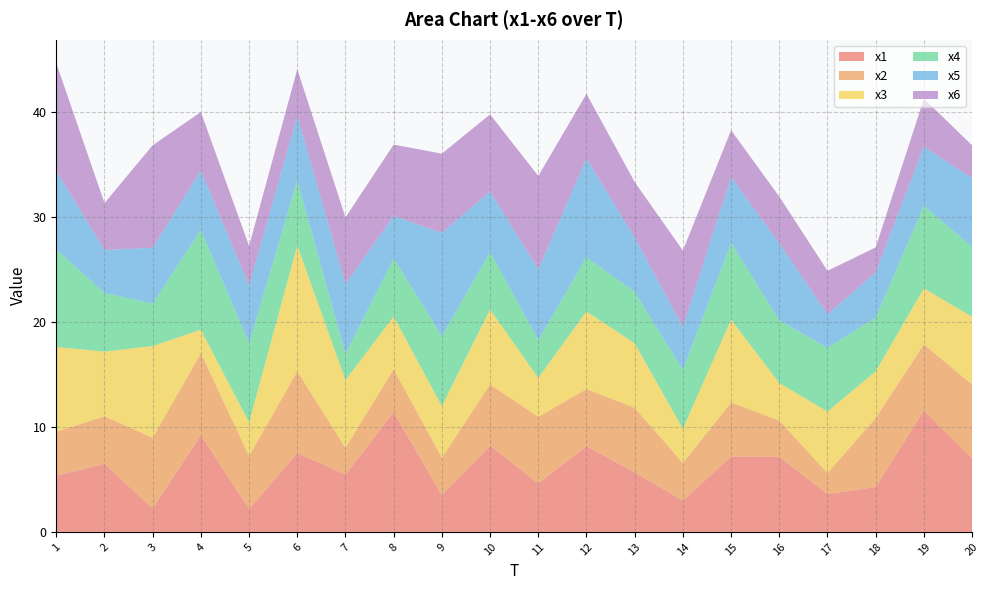

Reading left to right, what are all the values shown in this chart?

x1: 5.4	6.5	2.2	9.2	2.2	7.5	5.5	11.4	3.5	8.2	4.6	8.2	5.7	3.0	7.2	7.1	3.6	4.3	11.5	7.0
x2: 4.2	4.5	6.7	7.8	5.1	7.8	2.6	4.1	3.6	5.8	6.4	5.4	6.2	3.6	5.2	3.5	2.0	6.6	6.3	7.0
x3: 8.1	6.2	8.7	2.2	3.2	12.0	6.4	5.0	4.9	7.1	3.7	7.4	6.1	3.2	7.9	3.6	5.9	4.4	5.3	6.4
x4: 9.3	5.6	4.1	9.5	7.5	6.2	2.5	5.5	6.7	5.5	3.6	5.2	4.9	5.6	7.3	6.0	6.1	5.1	7.9	6.7
x5: 7.5	4.1	5.3	5.6	5.5	6.1	6.7	4.0	9.8	5.8	6.8	9.4	5.2	4.1	6.3	7.3	3.2	4.3	5.6	6.6
x6: 10.3	4.5	9.8	5.6	3.8	4.5	6.3	6.8	7.5	7.3	8.9	6.2	5.3	7.3	4.5	4.4	4.1	2.4	4.6	3.1